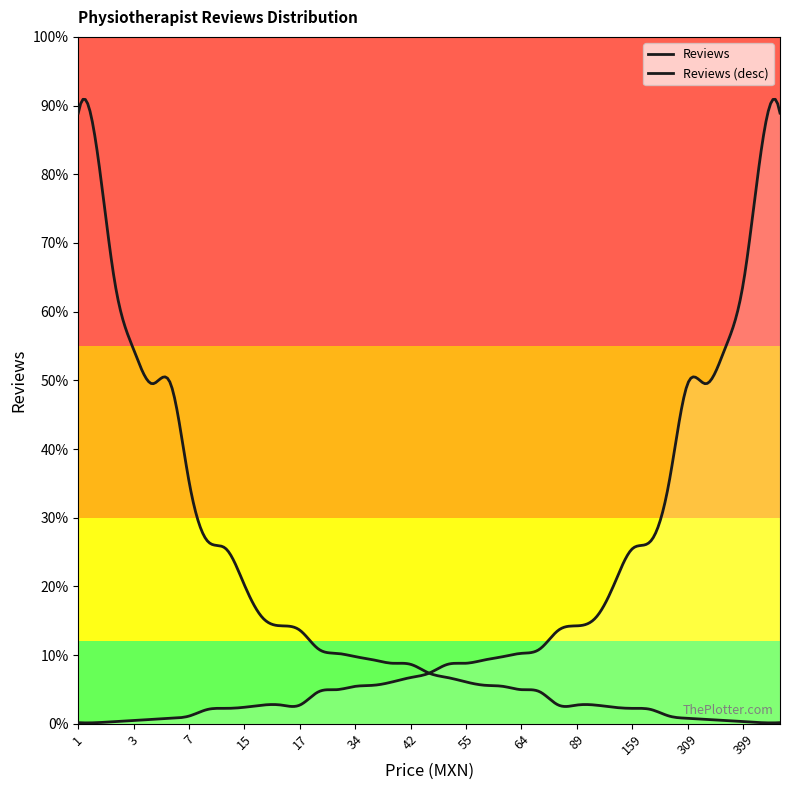

Approximately how many times larger is the value at 490 compared to 800?

0.6